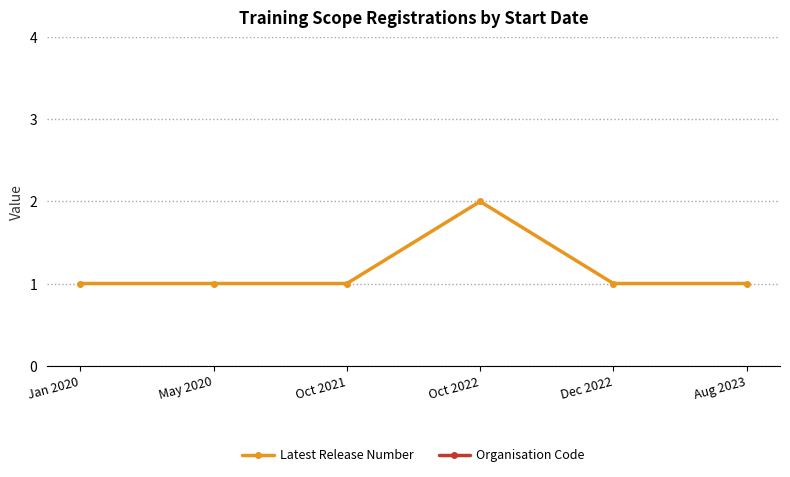

The value of Latest Release Number at Aug 2023 is 0. True or false?

False